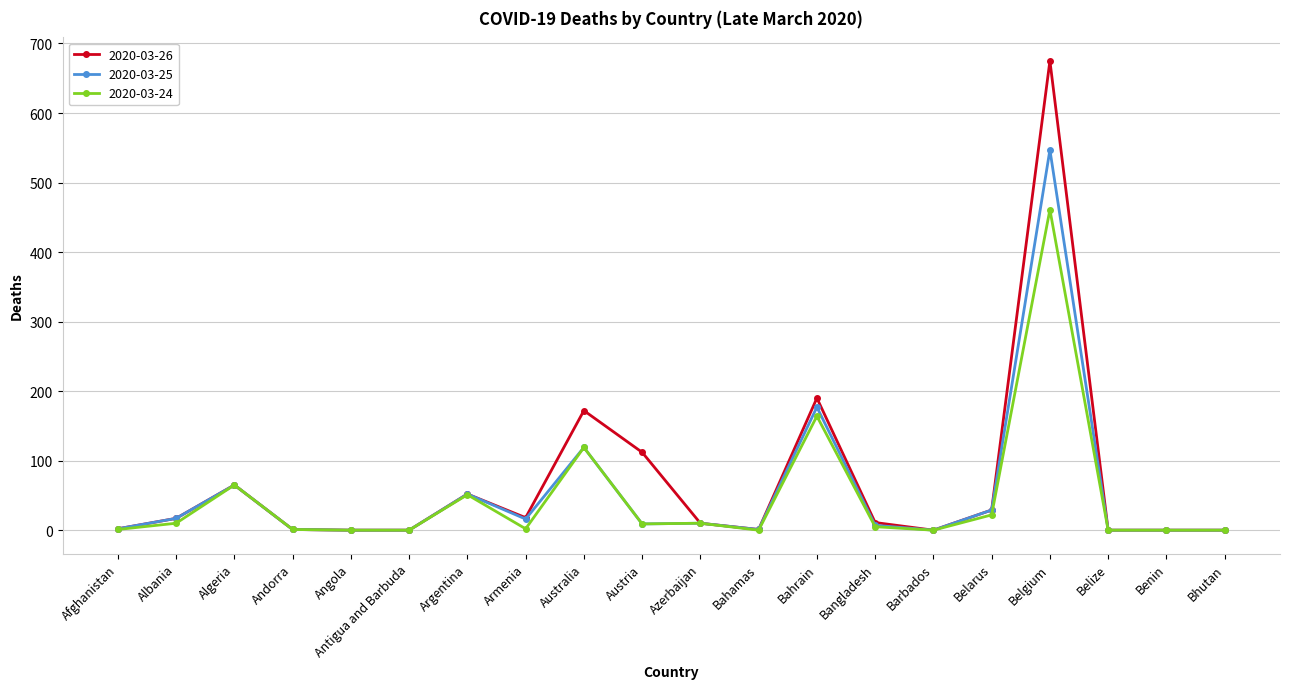

Where is the first local maximum for 2020-03-24?

Algeria